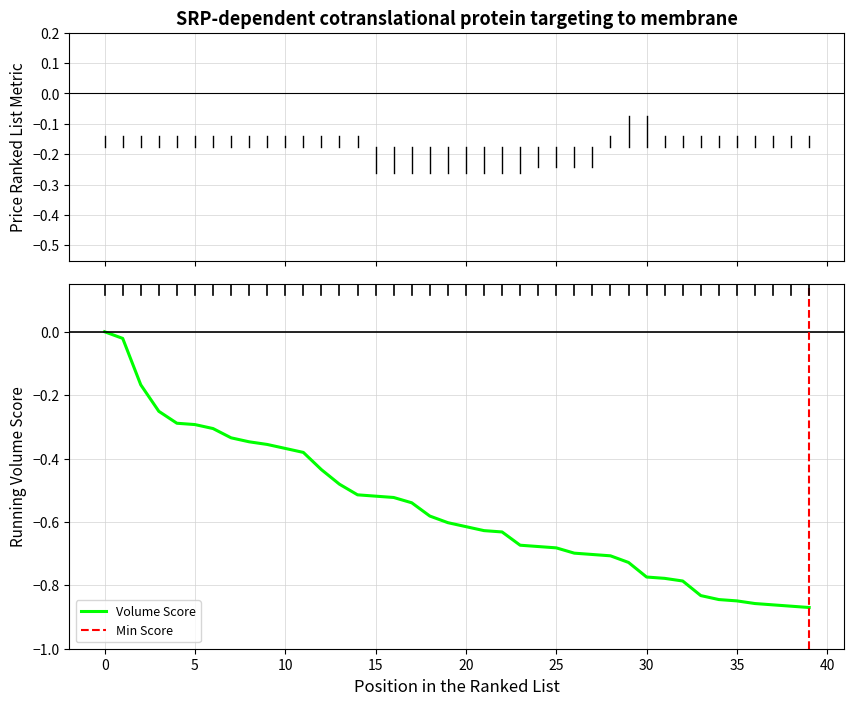

True or false: the data shows -0.3 at 30.

False